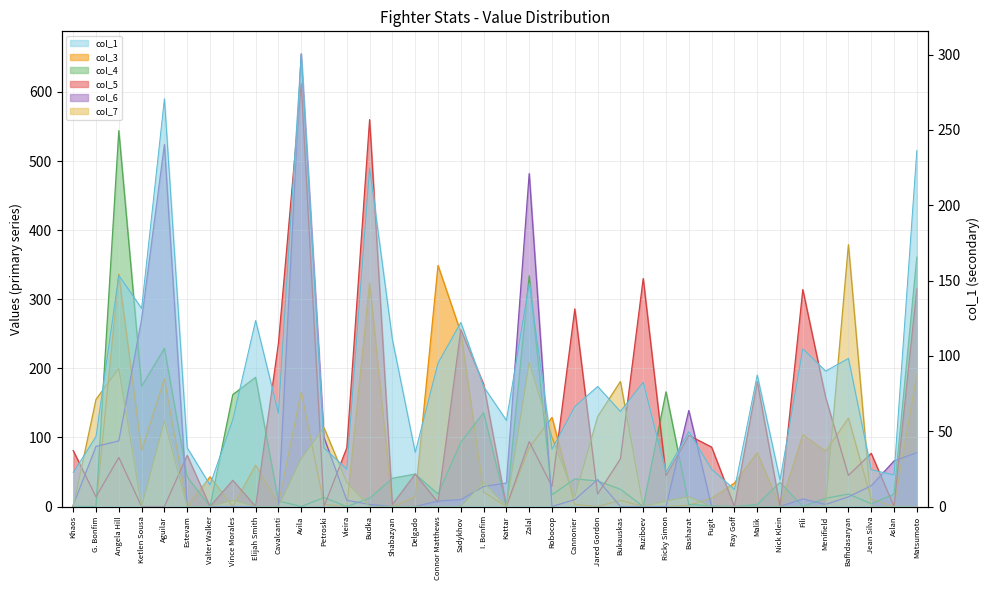

Where is the first local maximum for col_5?

Angela Hill